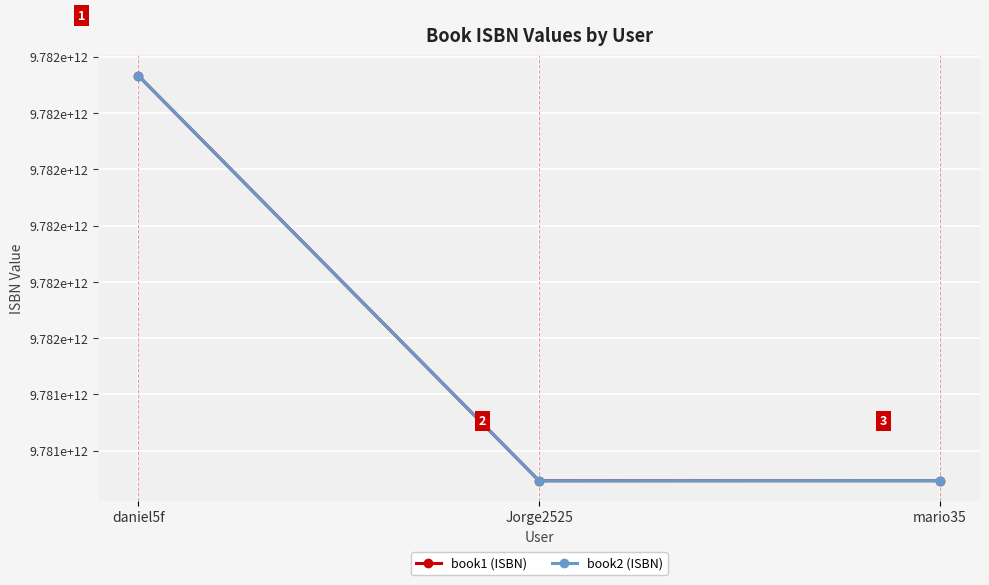

Where is book2 (ISBN) nearest to the value 9781521304696?

mario35